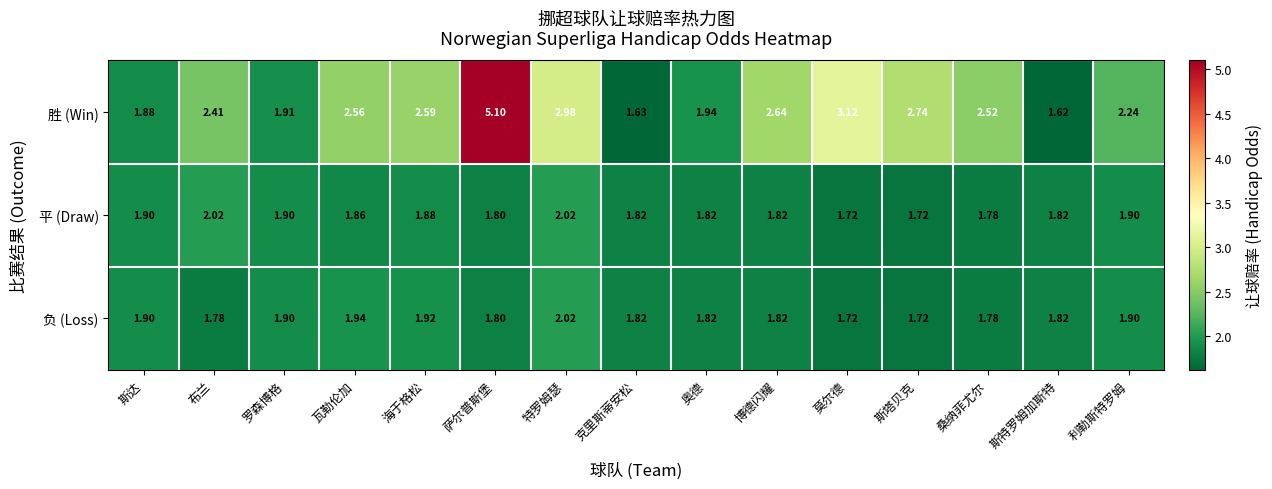

Where does the 胜 (Win) series first go above 2?

布兰